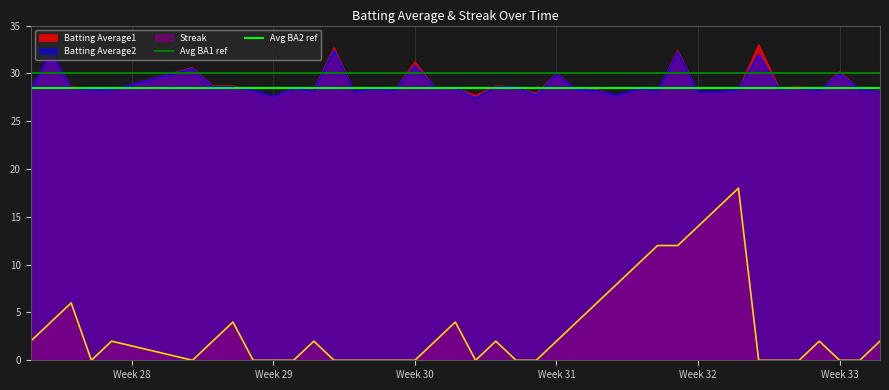

What is the value of the Avg BA2 ref point at the 1st from the left?

28.5